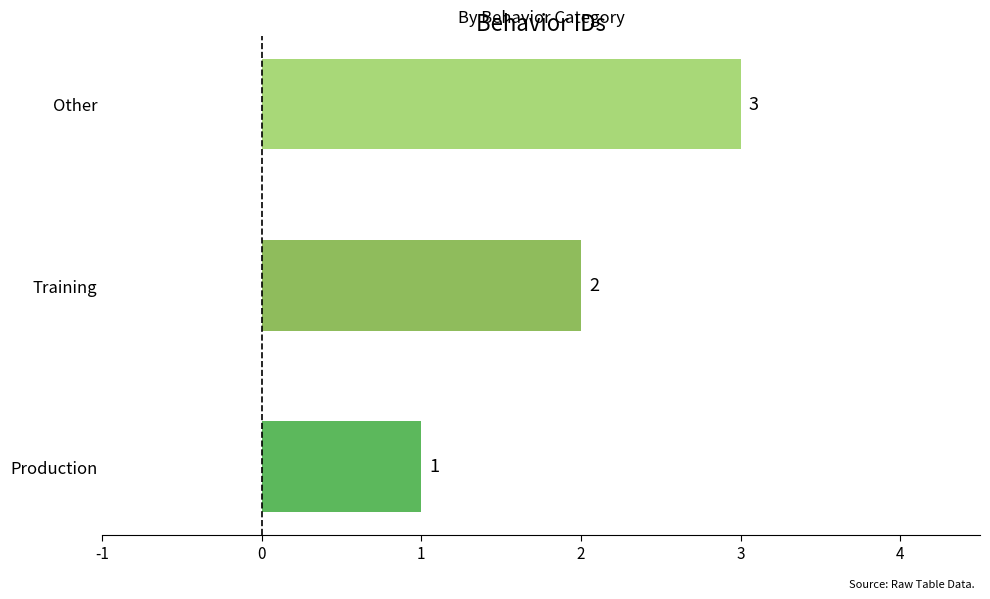

What value does the data have at Other?

3